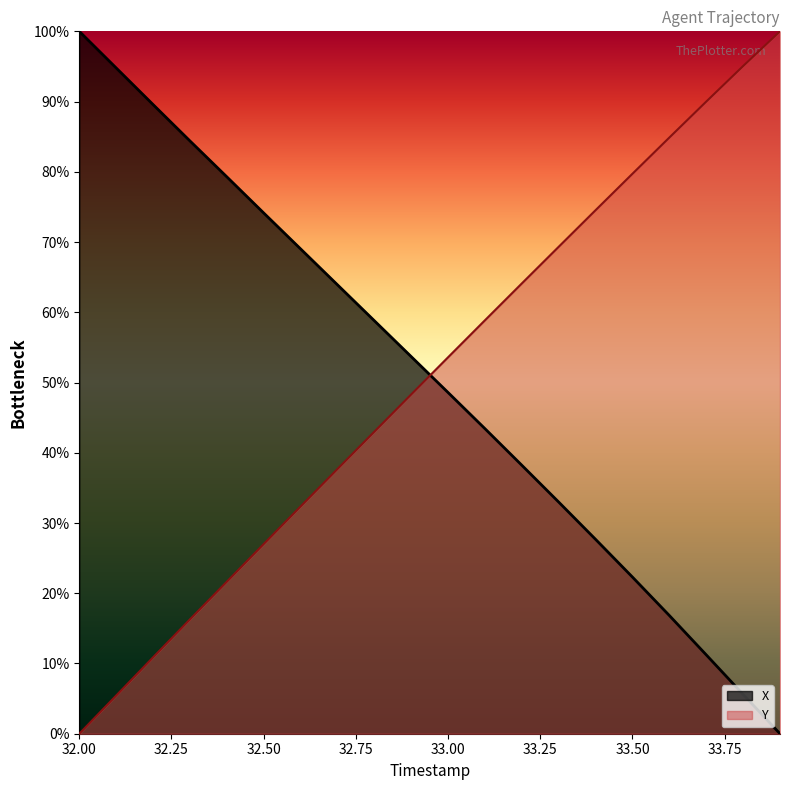

Rank the categories by X value from highest to lowest.

32.0, 32.1, 32.2, 32.3, 32.4, 32.5, 32.6, 32.7, 32.8, 32.9, 33.0, 33.1, 33.2, 33.3, 33.4, 33.5, 33.6, 33.7, 33.8, 33.9